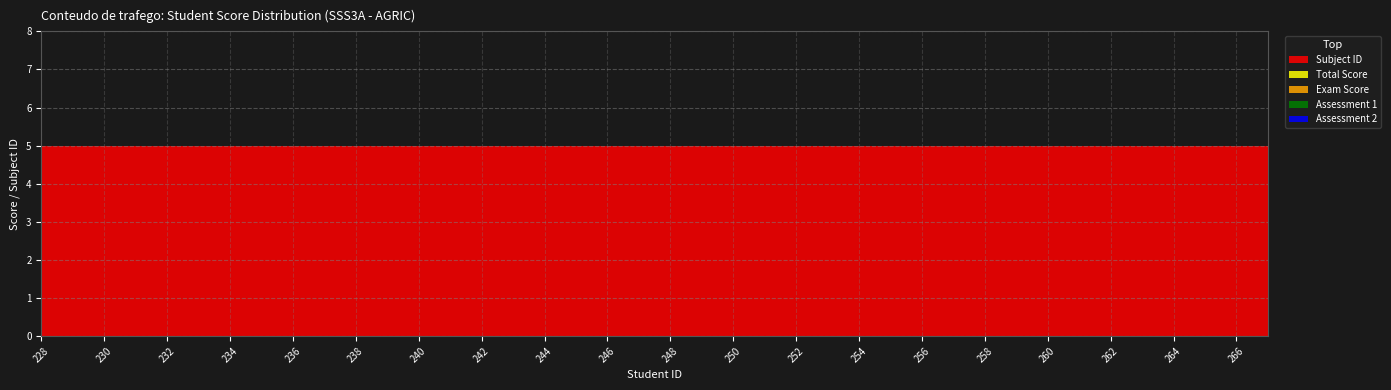

Reading left to right, extract all data points from this chart.

Assessment 1: 0	0	0	0	0	0	0	0	0	0	0	0	0	0	0	0	0	0	0	0
Assessment 2: 0	0	0	0	0	0	0	0	0	0	0	0	0	0	0	0	0	0	0	0
Exam Score: 0	0	0	0	0	0	0	0	0	0	0	0	0	0	0	0	0	0	0	0
Total Score: 0	0	0	0	0	0	0	0	0	0	0	0	0	0	0	0	0	0	0	0
Subject ID: 5	5	5	5	5	5	5	5	5	5	5	5	5	5	5	5	5	5	5	5